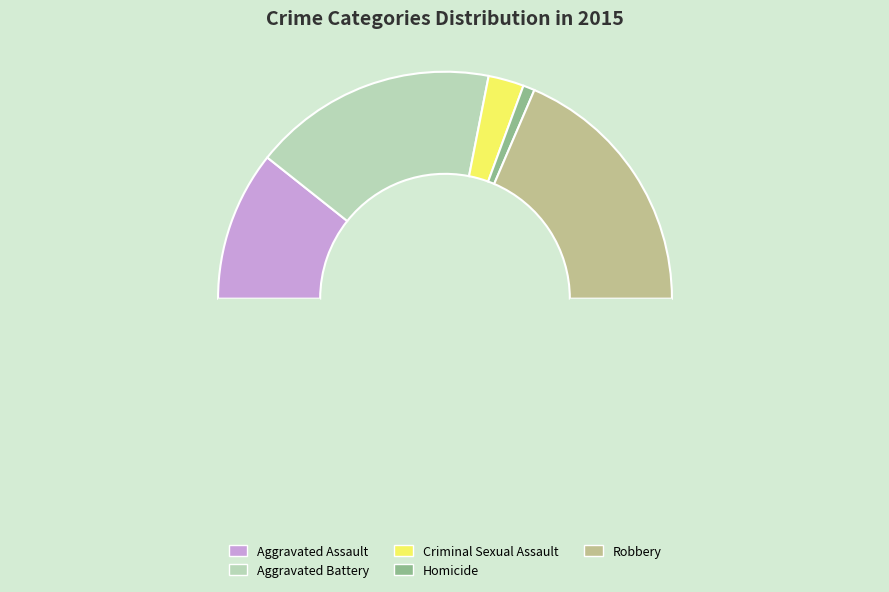

How many segments does this pie chart have?

6